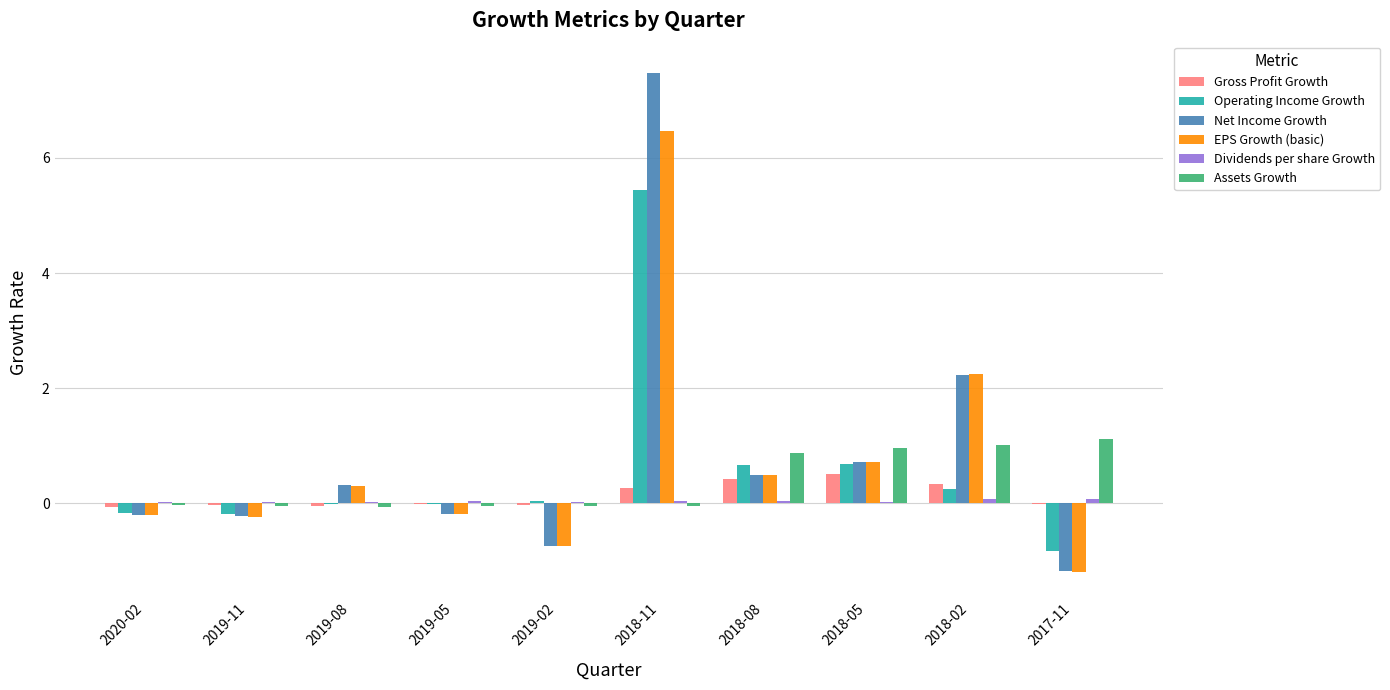

How many categories are shown in the chart?

10